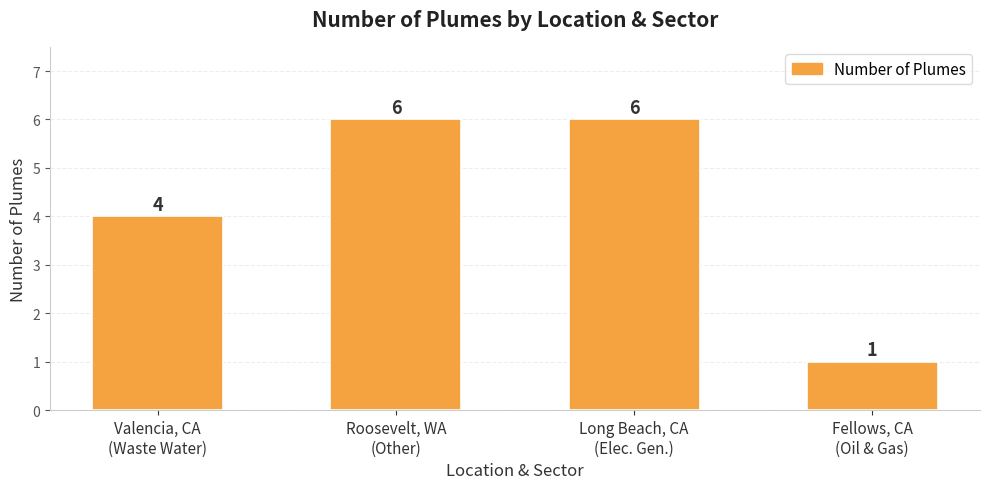

What is the label of the 3rd bar from the right?

Roosevelt, WA
(Other)